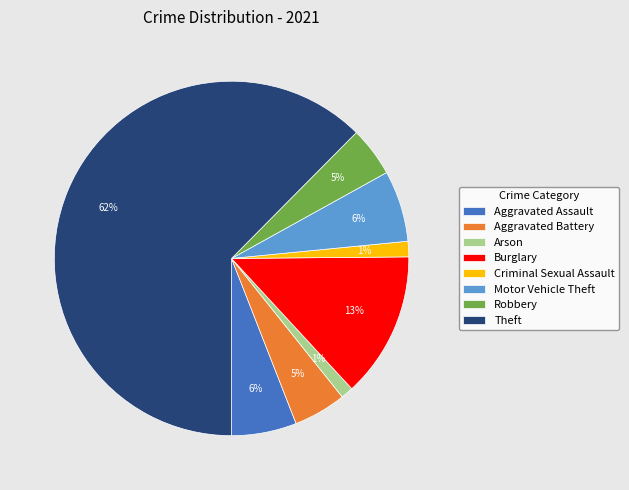

Between Arson and Motor Vehicle Theft, which is larger?

Motor Vehicle Theft